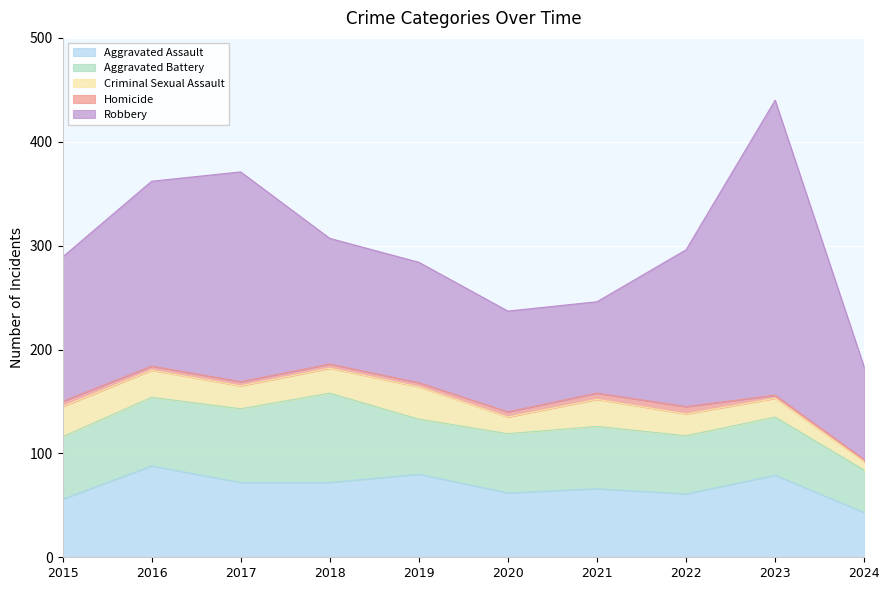

Rank the series by their maximum value, from highest to lowest.

Robbery, Aggravated Assault, Aggravated Battery, Criminal Sexual Assault, Homicide